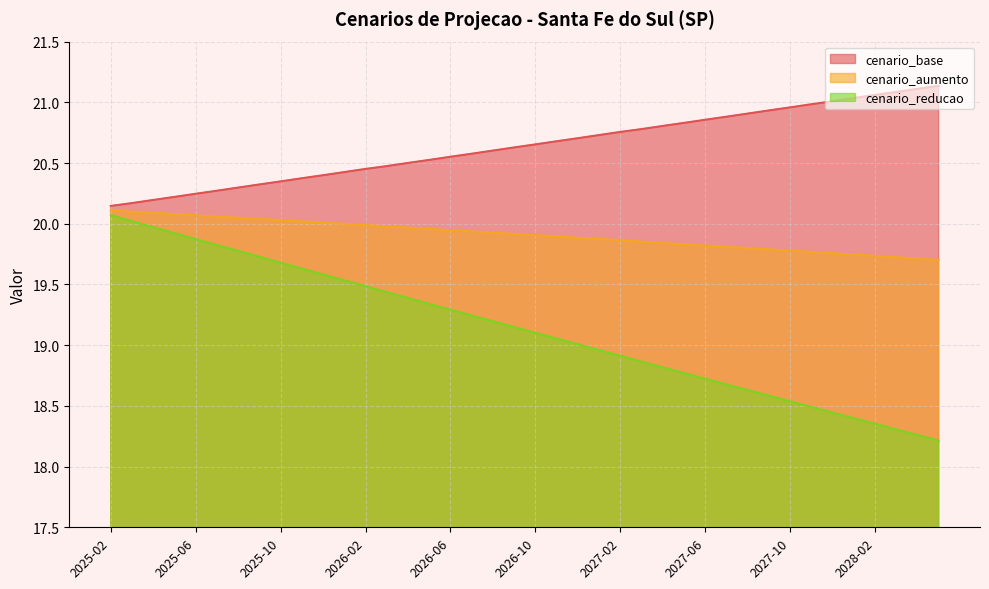

At which label does cenario_reducao first exceed 19?

2025-02